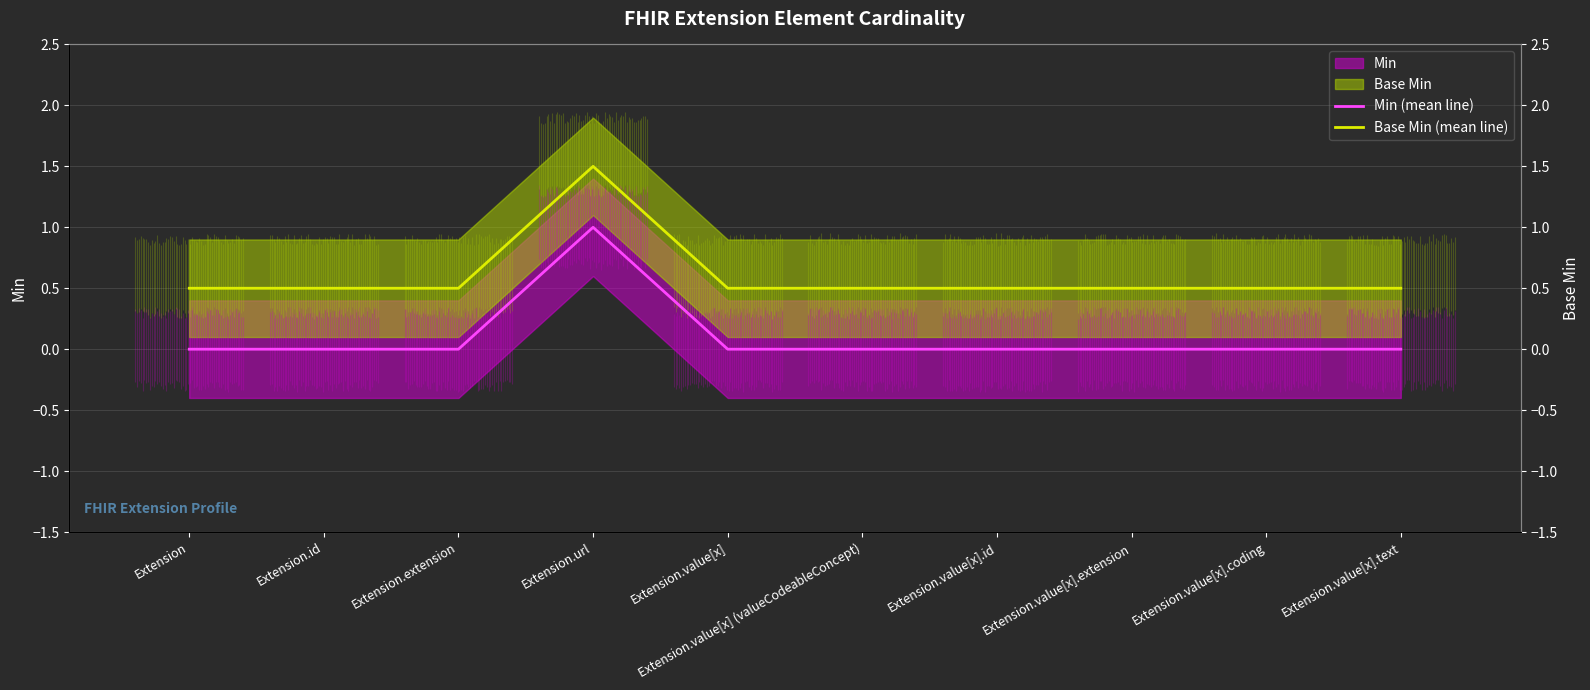

Where is Base Min (mean line) nearest to the value 1?

Extension